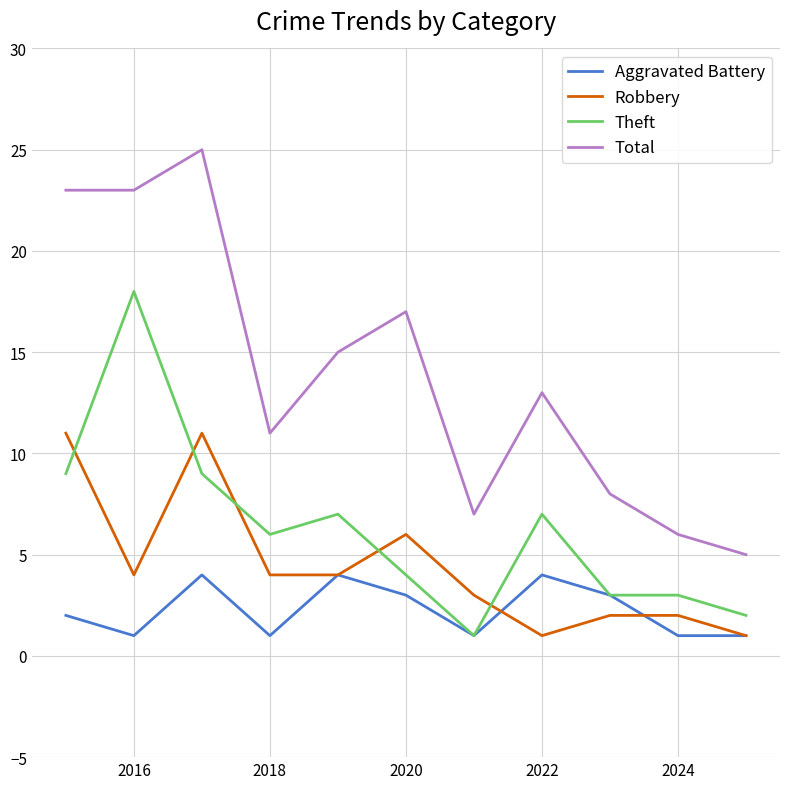

What is the maximum value shown in the chart?

25